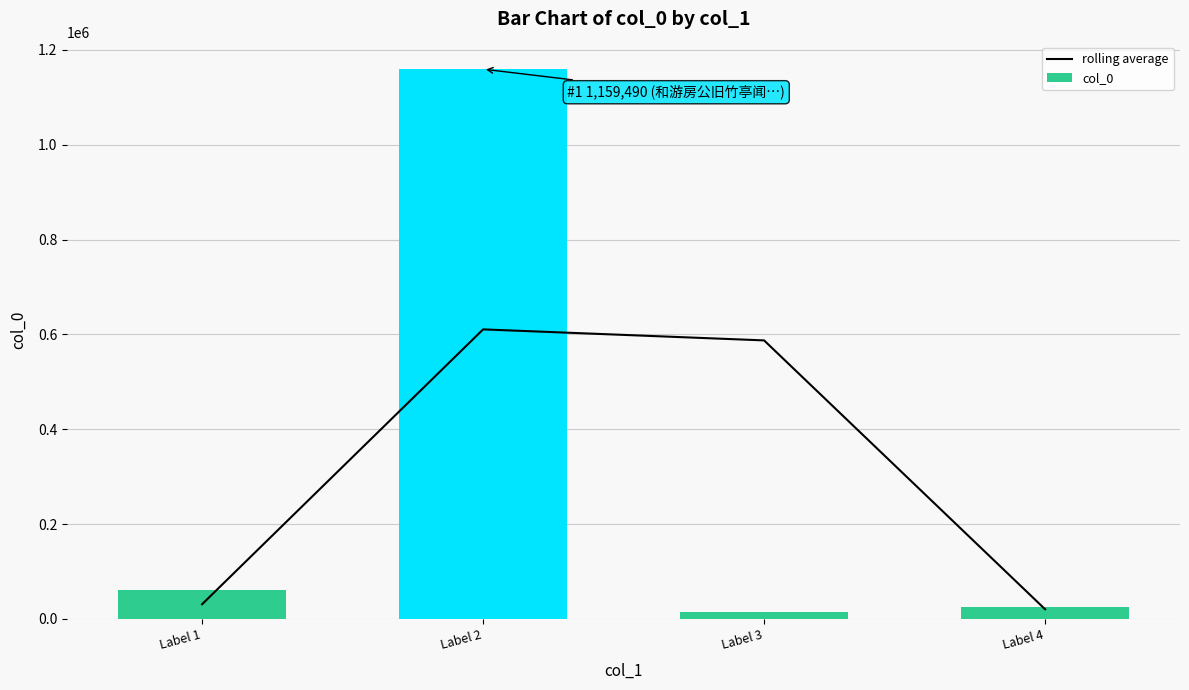

At which category does the chart reach its minimum across all series?

Label 3